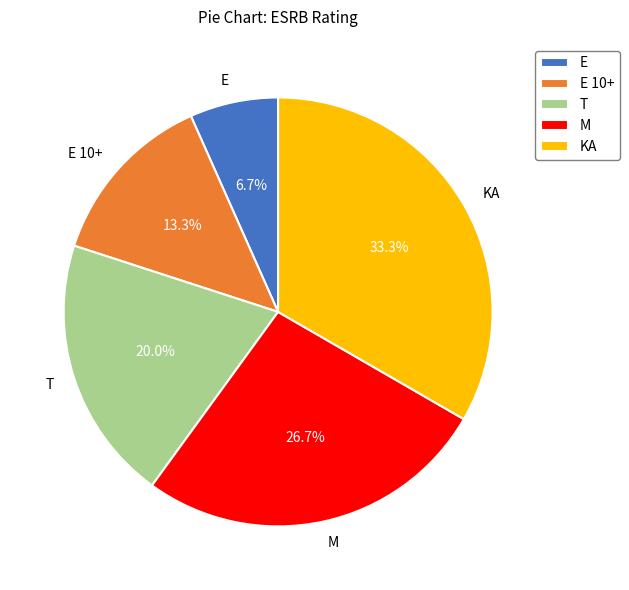

Which has a higher value, T or E 10+?

T